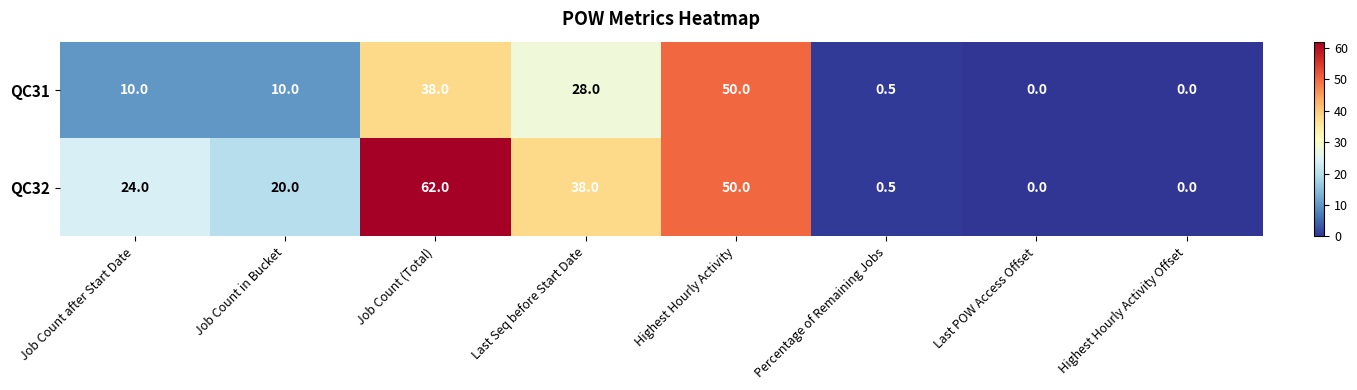

True or false: QC32 has a value of -26.6 at Last POW Access Offset.

False